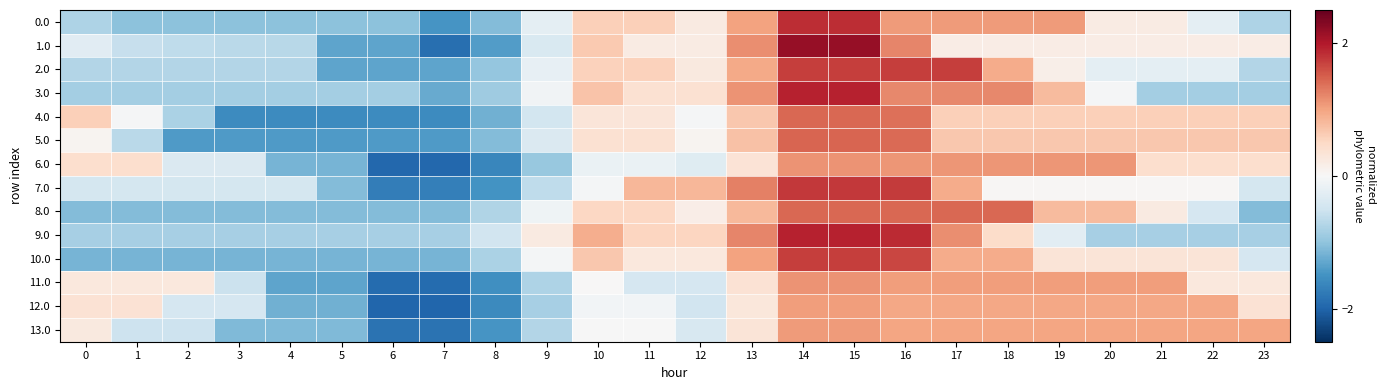

What is the total value across all series at 17?

14.0